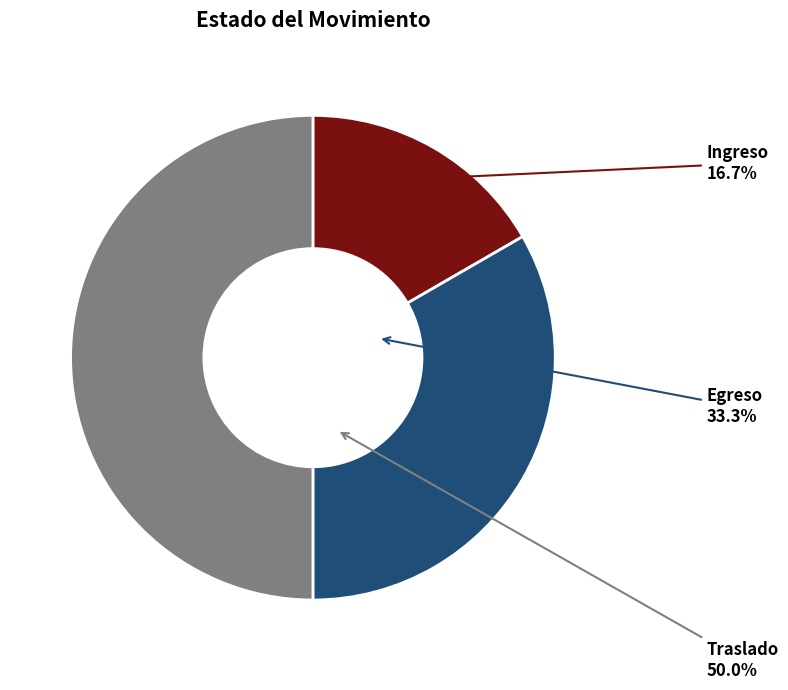

Is Egreso the majority of the pie?

No